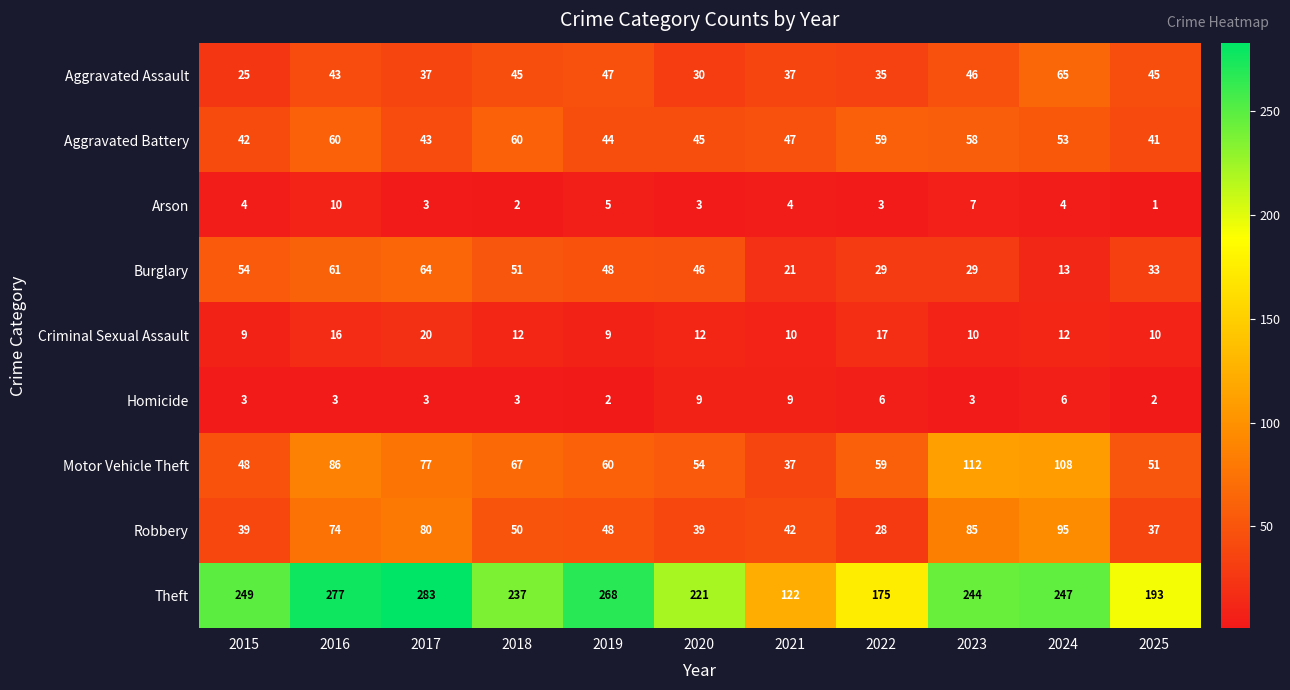

What is the difference between the highest and lowest values at 2017?

280